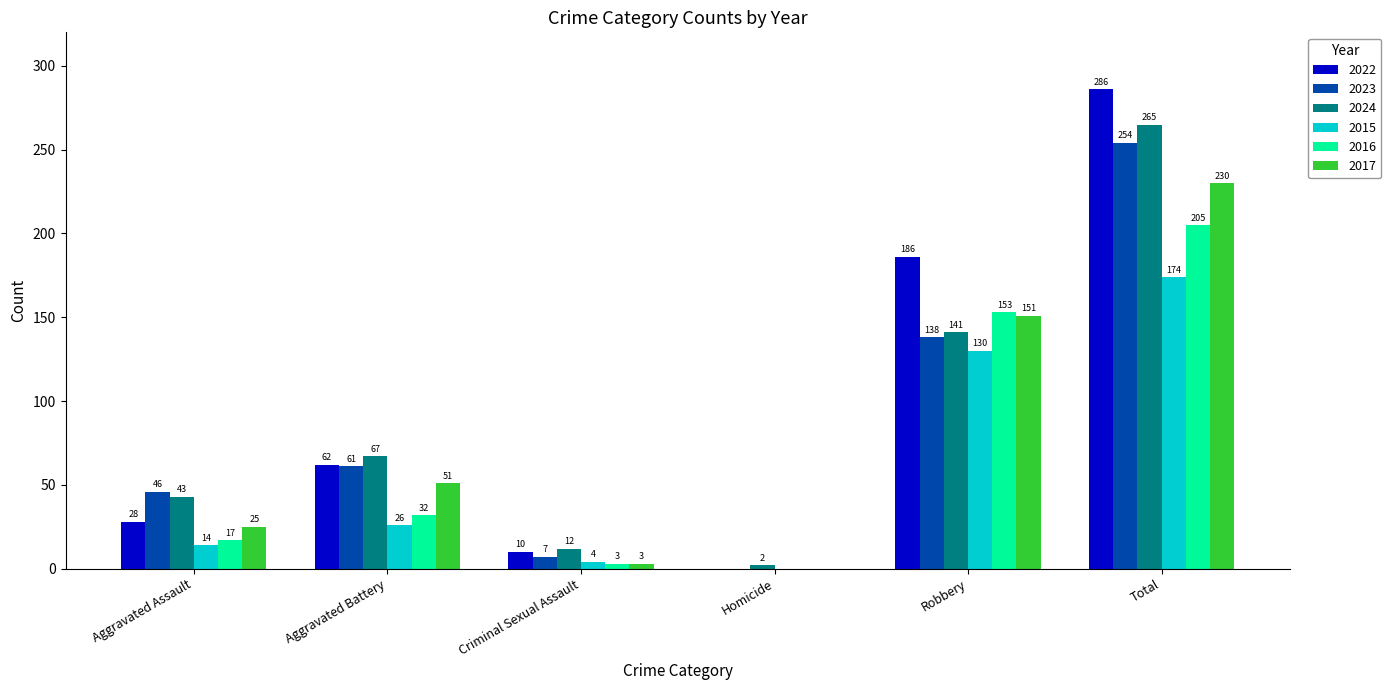

At which category is the sum across all series the highest?

Total